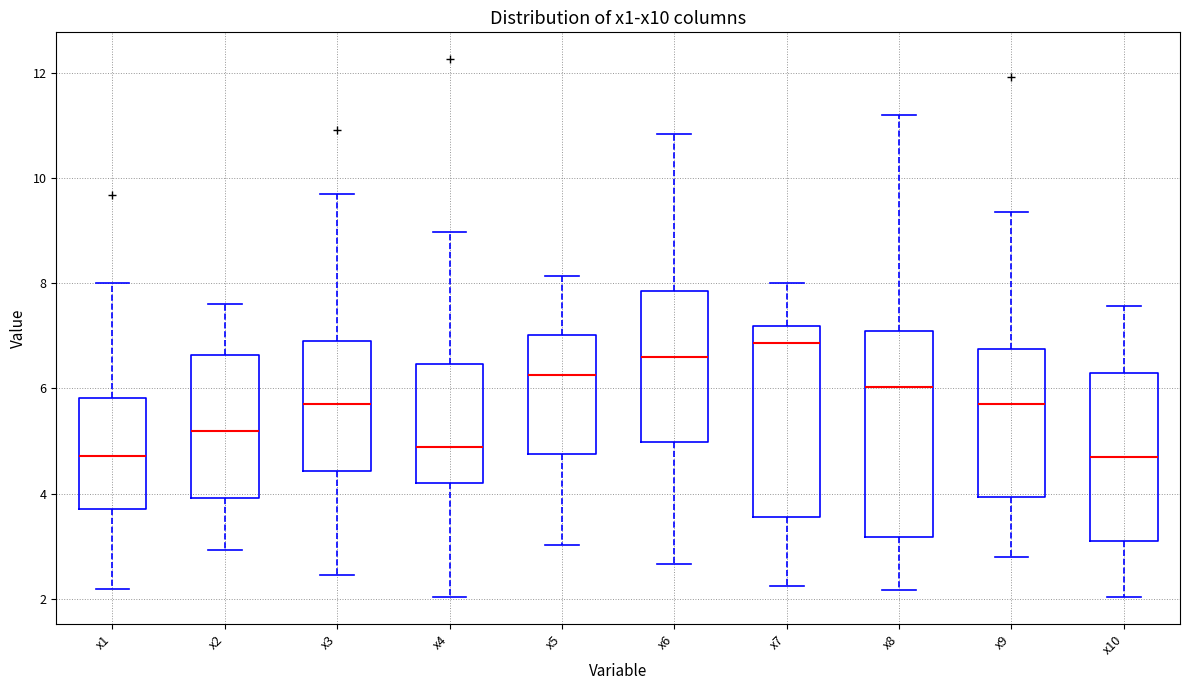

Reading left to right, transcribe this box plot: for each box, give where its median line is, the range the box spans, and where its two whiskers end, as read against the y-axis. The values are not printed on the chart, so give them approximately, as read against the axis.

x1: median 4.8, box 3.8 to 5.8, whiskers 2.2 to 8.0
x2: median 5.2, box 4.0 to 6.6, whiskers 3.0 to 7.6
x3: median 5.8, box 4.4 to 6.8, whiskers 2.4 to 9.6
x4: median 4.8, box 4.2 to 6.4, whiskers 2.0 to 9.0
x5: median 6.2, box 4.8 to 7.0, whiskers 3.0 to 8.2
x6: median 6.6, box 5.0 to 7.8, whiskers 2.6 to 10.8
x7: median 6.8, box 3.6 to 7.2, whiskers 2.2 to 8.0
x8: median 6.0, box 3.2 to 7.0, whiskers 2.2 to 11.2
x9: median 5.6, box 4.0 to 6.8, whiskers 2.8 to 9.4
x10: median 4.6, box 3.0 to 6.2, whiskers 2.0 to 7.6